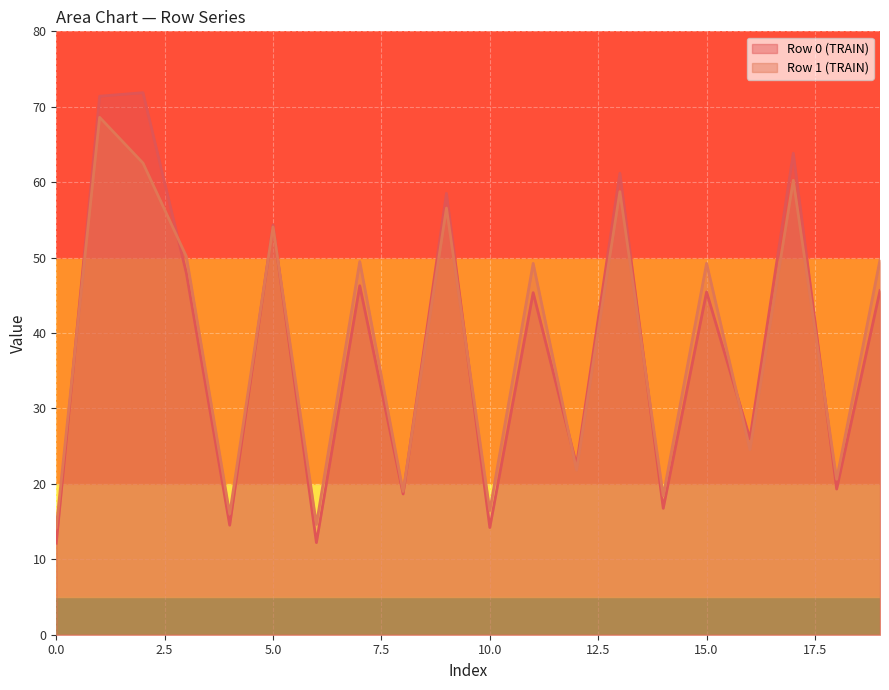

Between 1 and 0, which is larger?

1